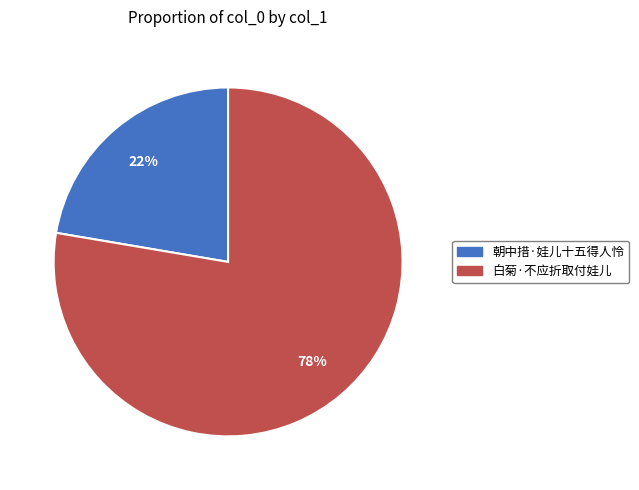

What is the majority slice?

白菊·不应折取付娃儿